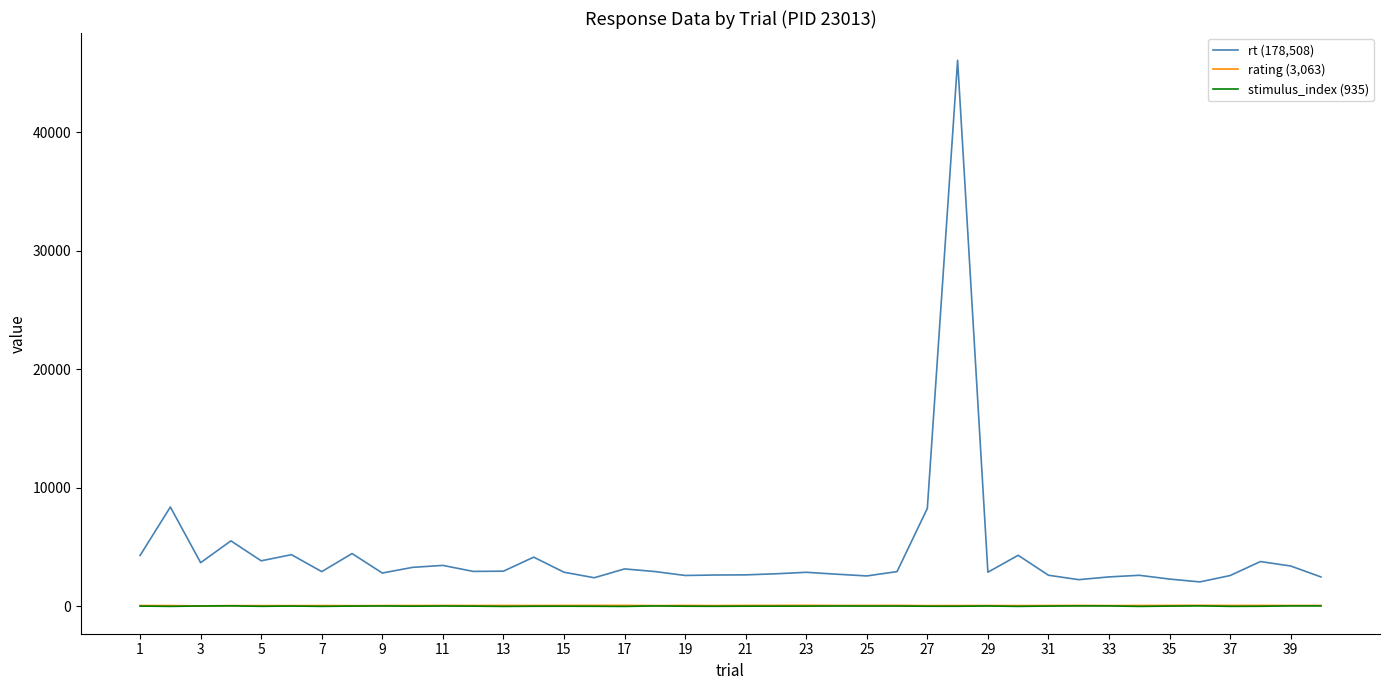

What are all the series names shown in the legend?

rt (178,508), rating (3,063), stimulus_index (935)